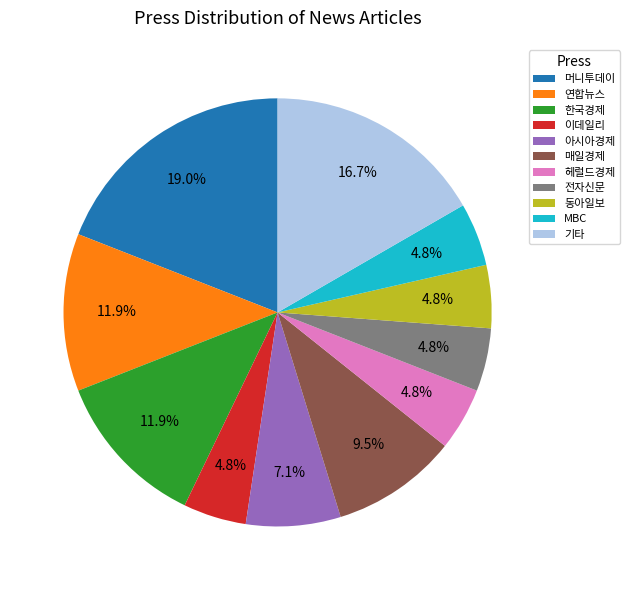

The 기타 slice represents 29% of the pie. True or false?

False